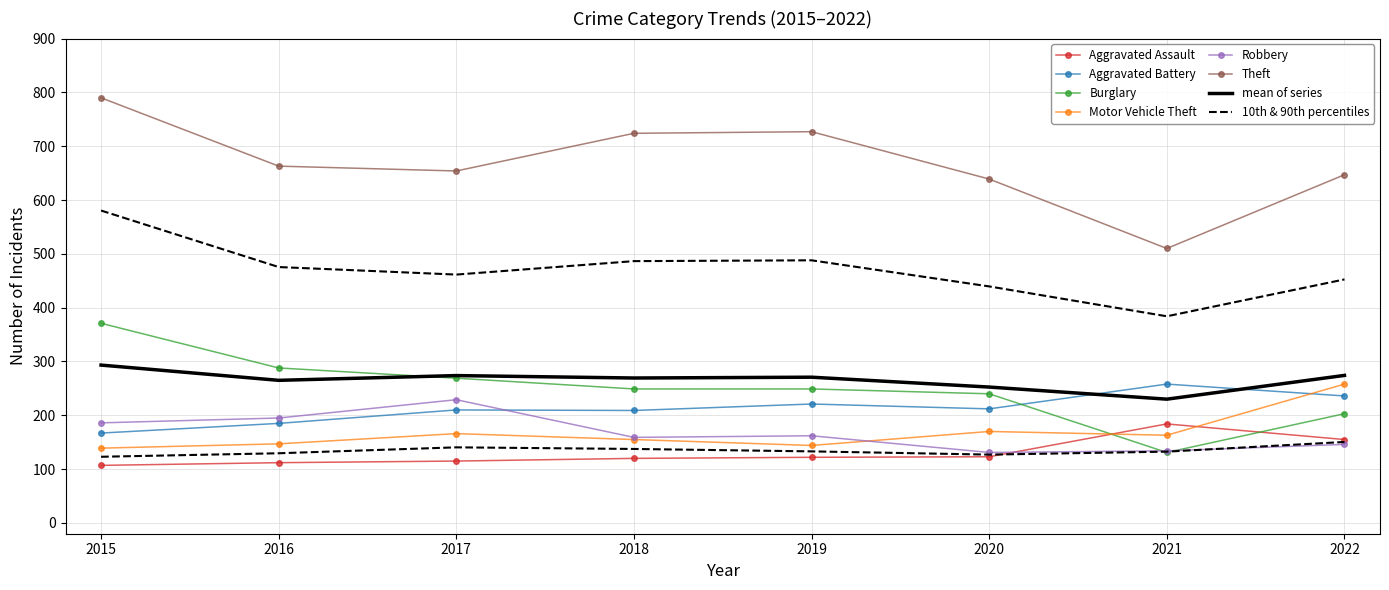

Is the value of Theft at 2019 greater than the value of Robbery at 2018?

Yes